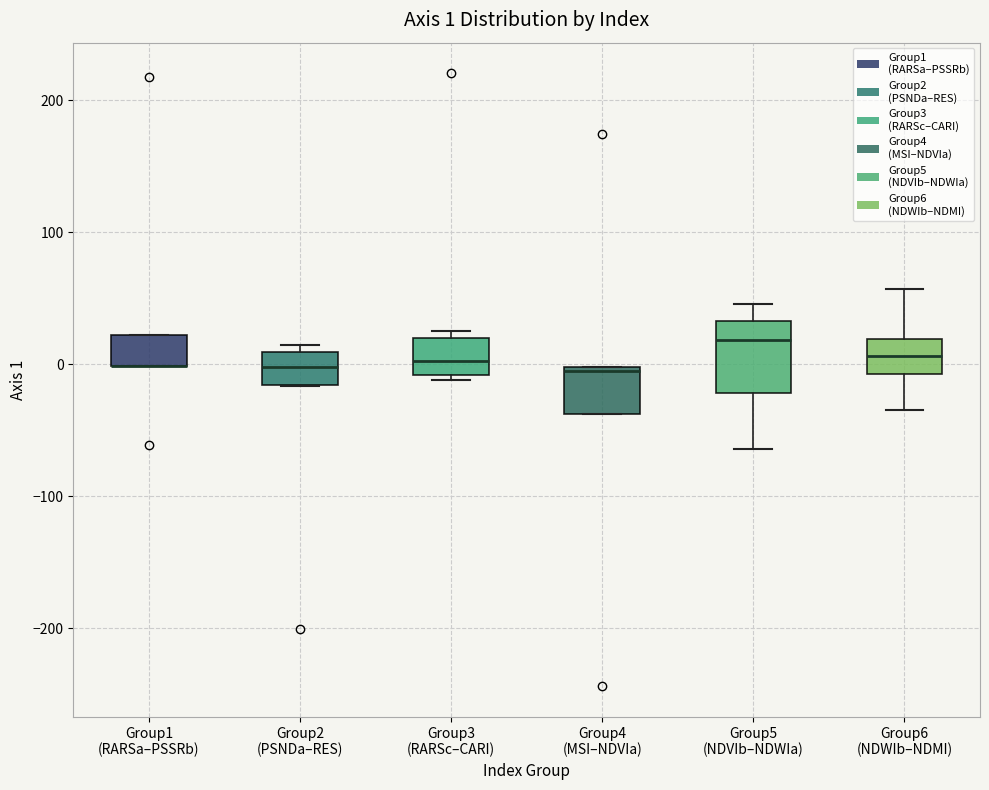

Which box is the tallest, from its lower edge to its upper edge?

Group5 (NDVIb–NDWIa)